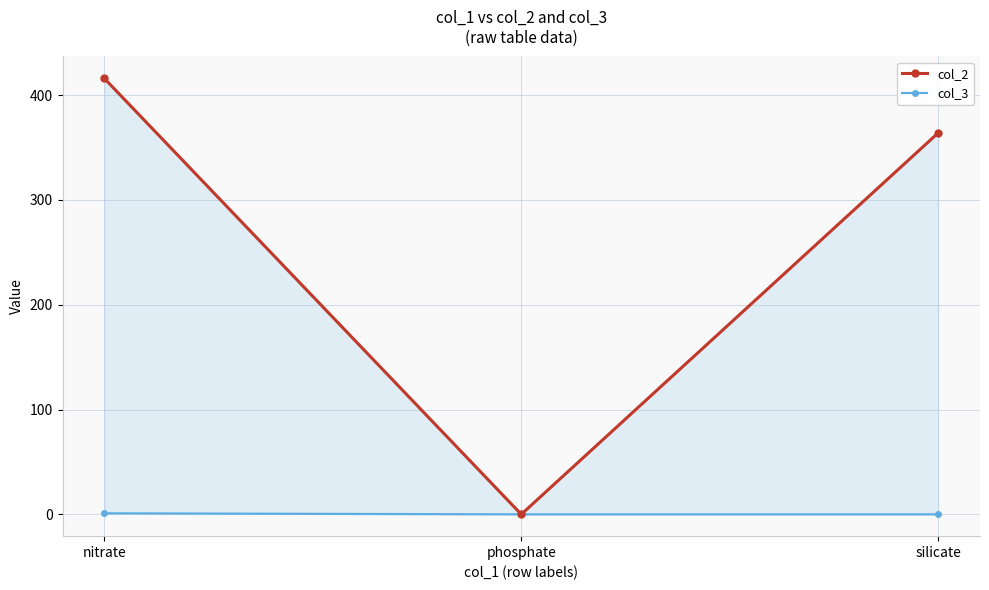

Reading left to right, what are all the values shown in this chart?

col_2: nitrate=416	phosphate=0	silicate=364
col_3: nitrate=1	phosphate=0	silicate=0